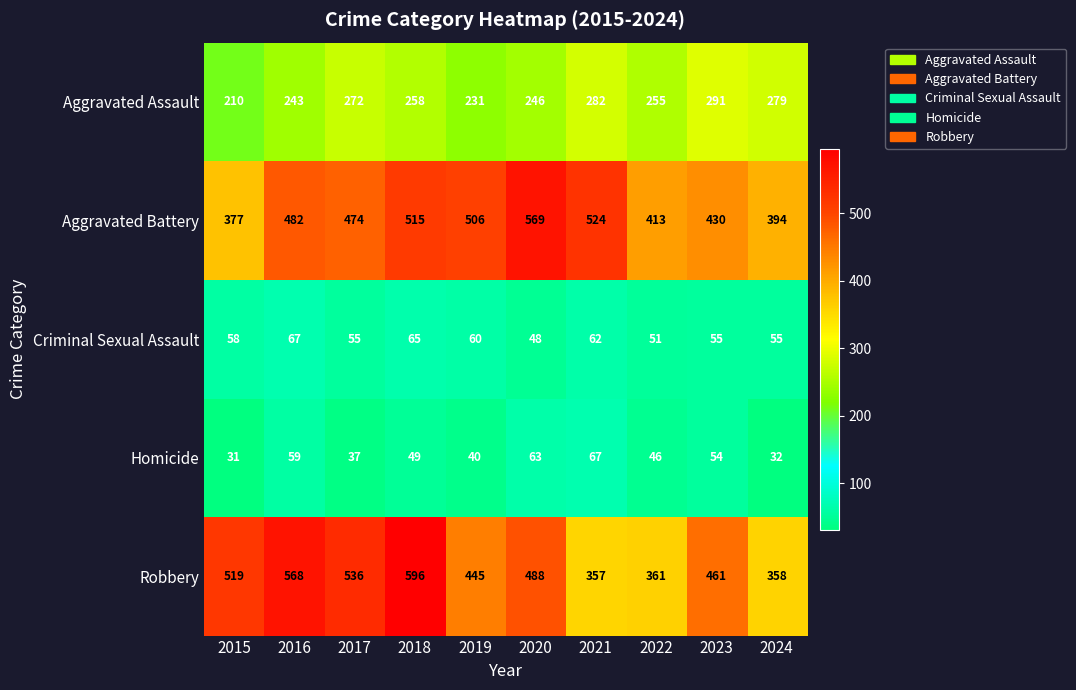

At which label does Aggravated Assault first exceed 258?

2017